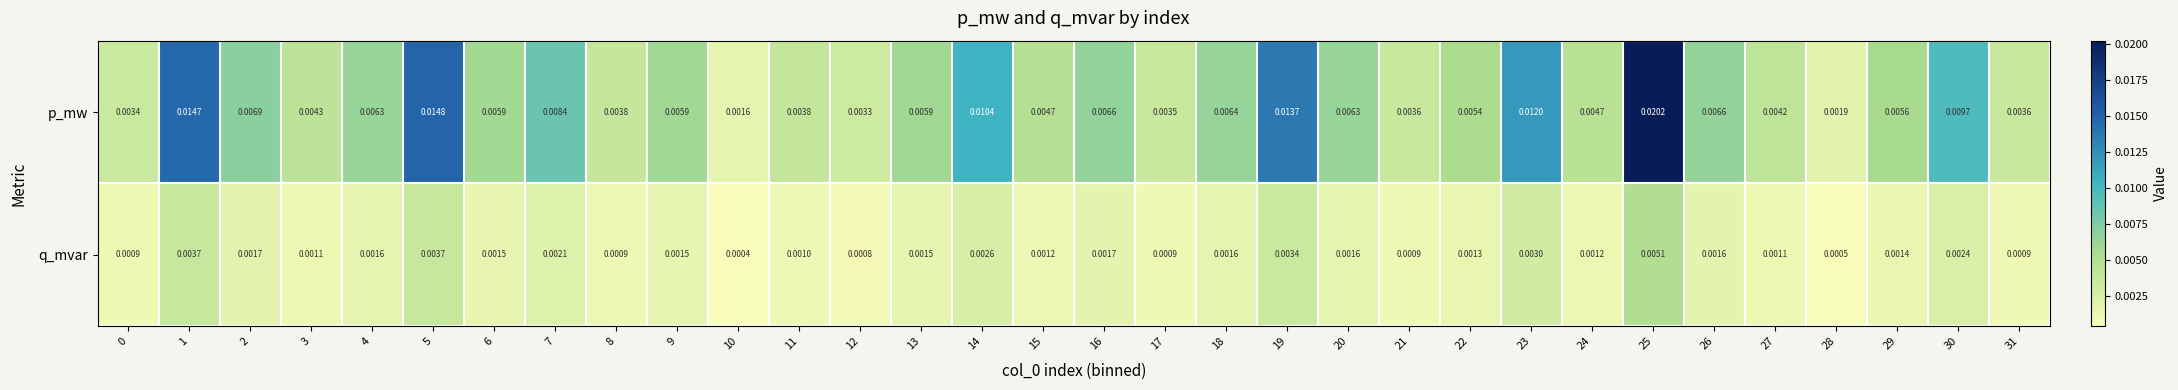

Which series has the largest total across all categories?

p_mw